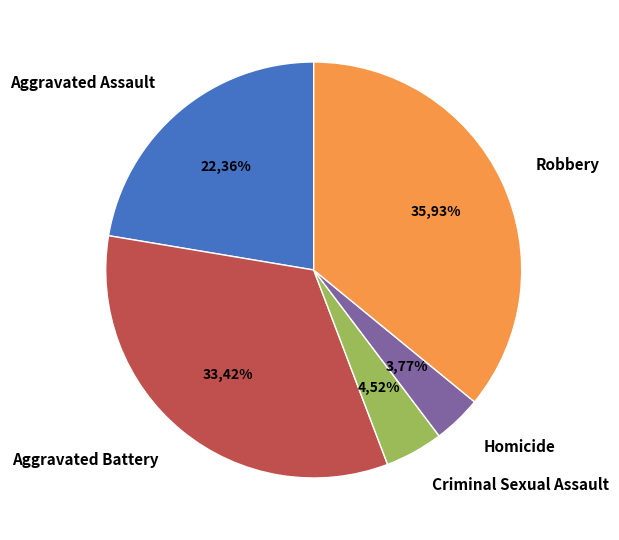

To the nearest percent, what percentage of the pie is Aggravated Battery?

33%